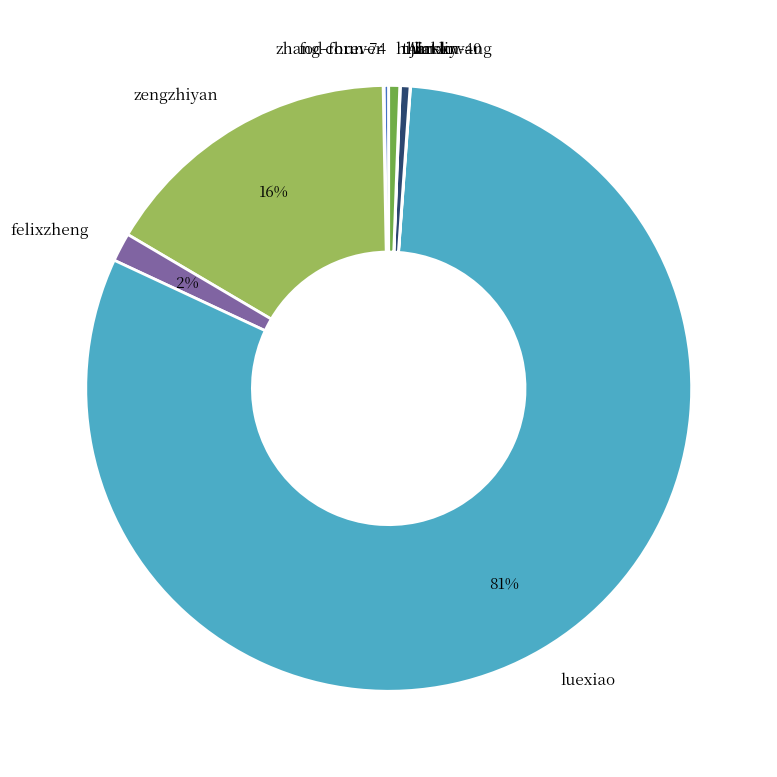

Which slice is the largest?

luexiao